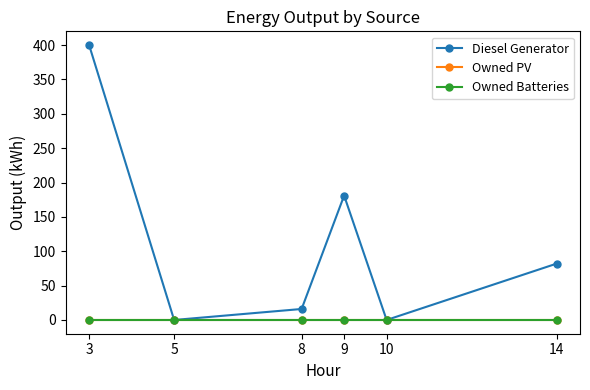

Is this an area chart (filled region under the line)?

No